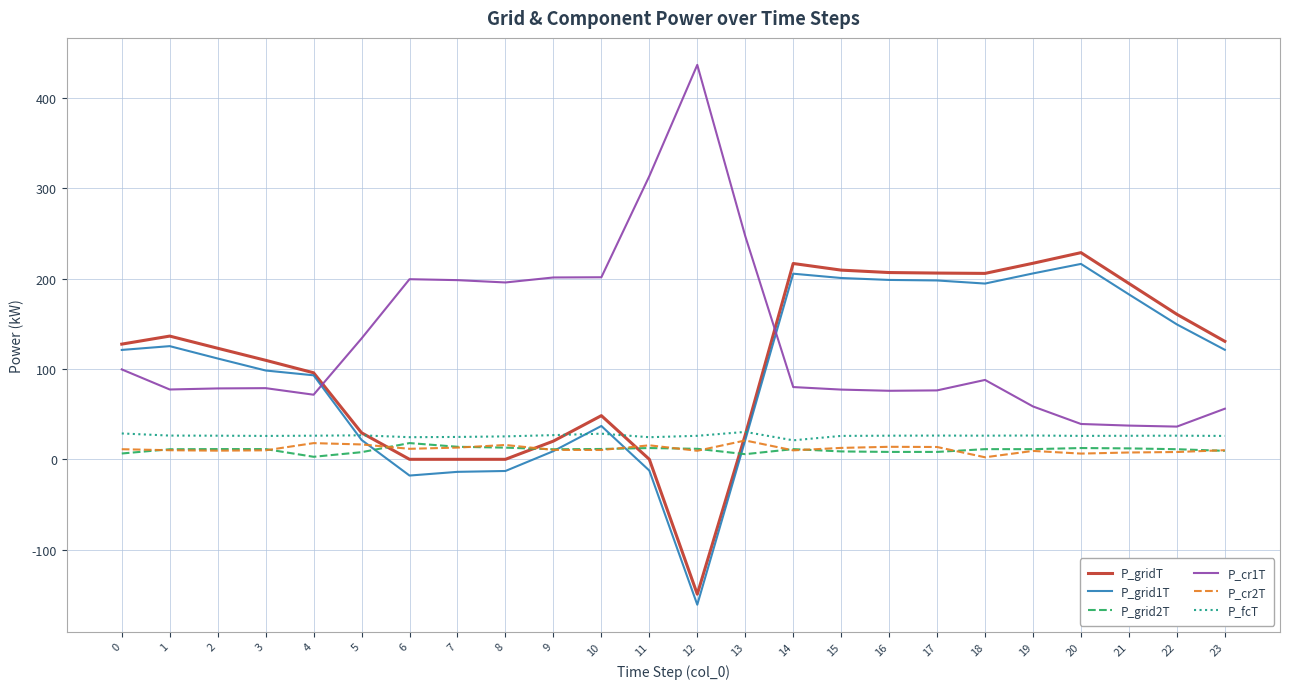

The P_gridT series shows 206.3 at 17. True or false?

True